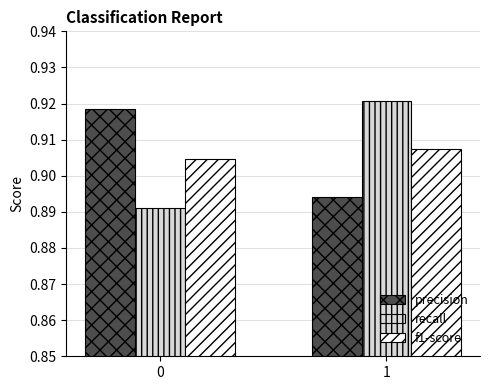

How many f1-score values are between 0 and 1?

2